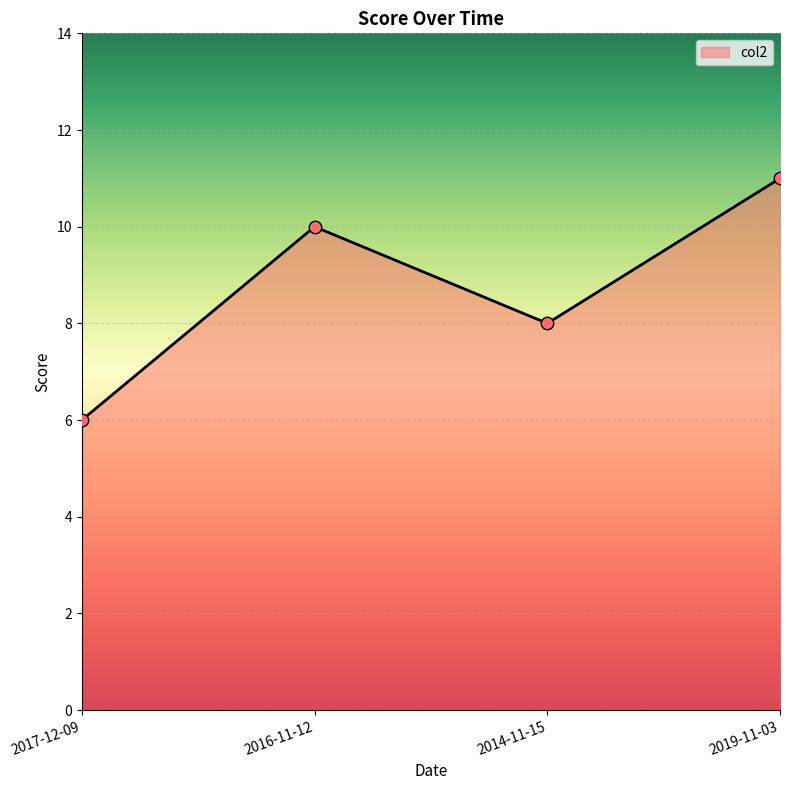

Between 2017-12-09 and 2016-11-12, which is larger?

2016-11-12